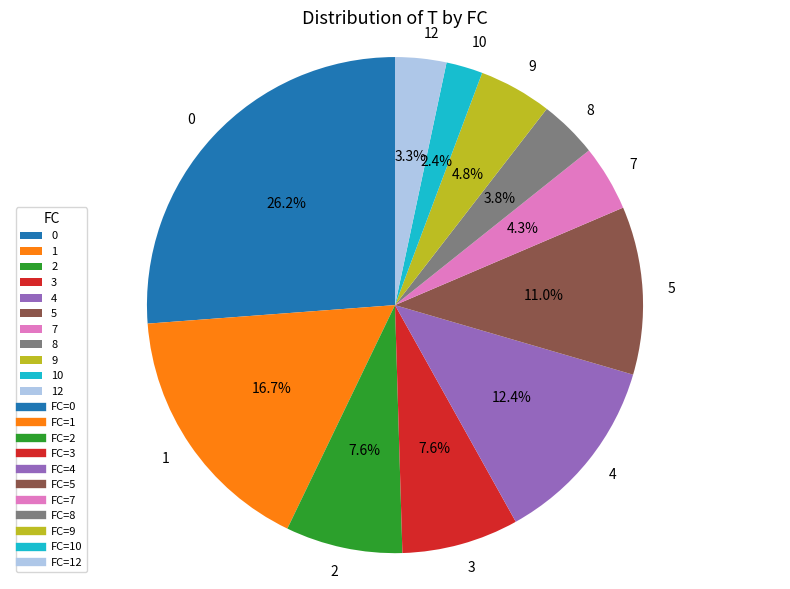

What is the ratio of the value at 7 to the value at 8?

1.1